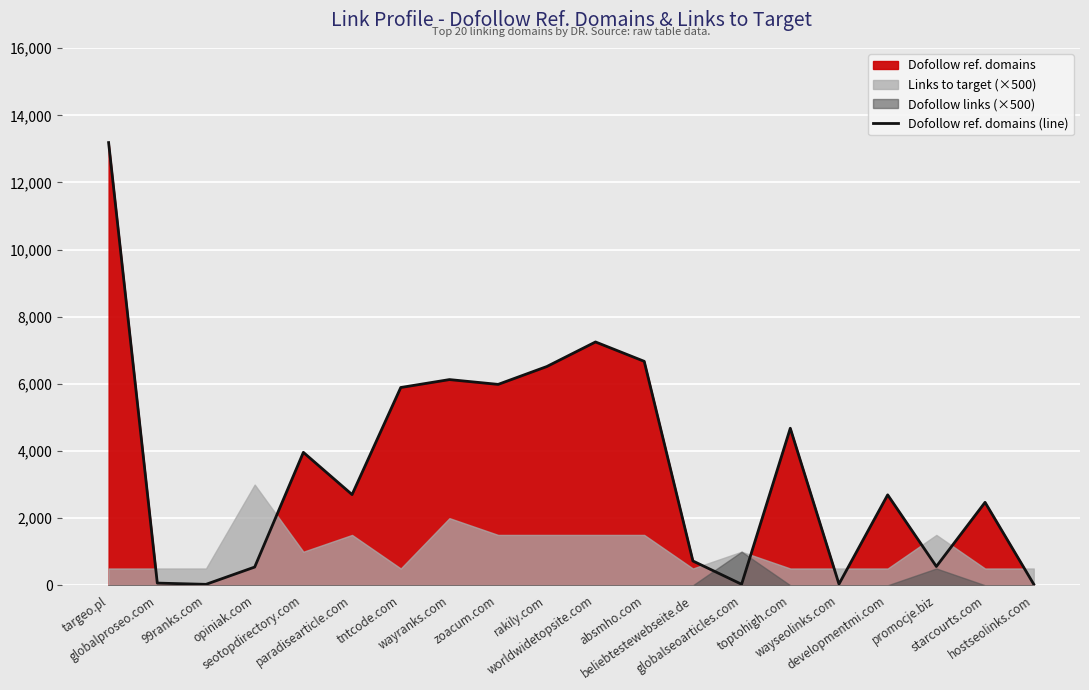

Where is the first local maximum?

seotopdirectory.com